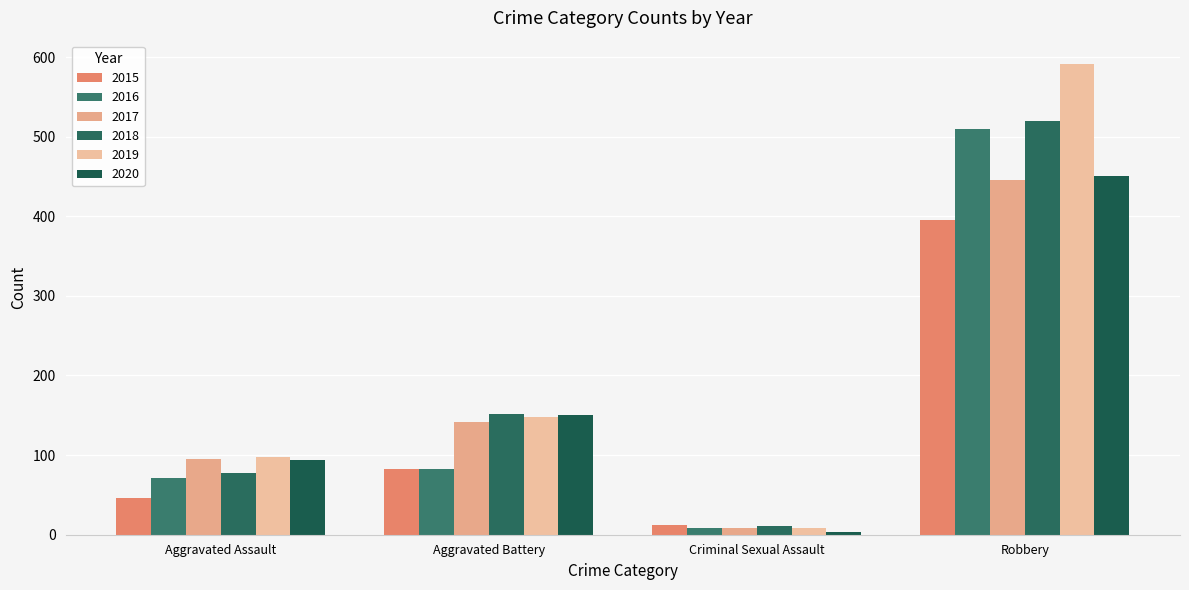

How many bars are there in each group?

6